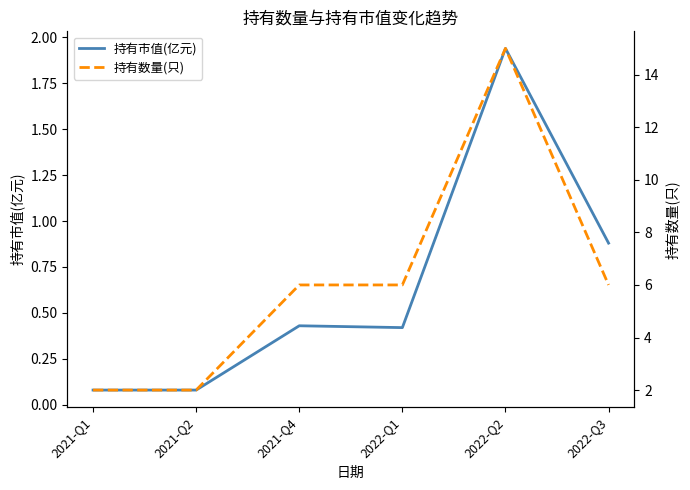

What is the average value of the 持有市值(亿元) series?

0.6